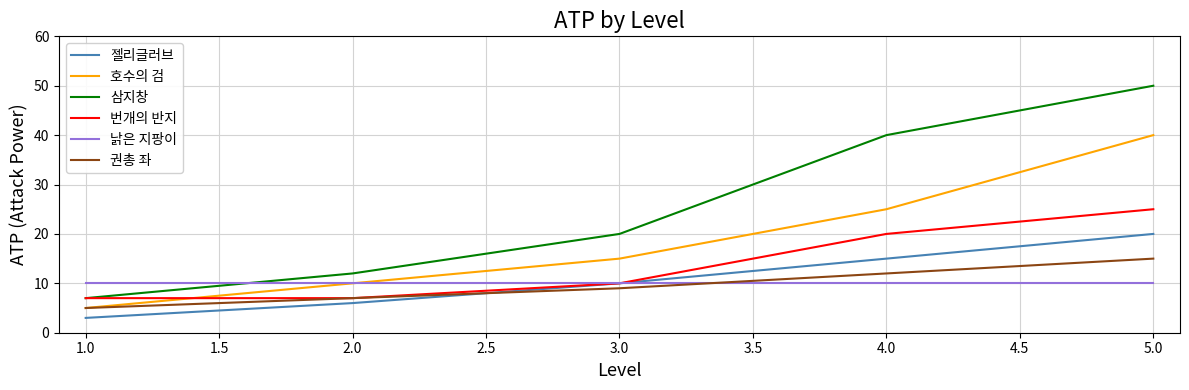

Rank the categories by 젤리글러브 value from lowest to highest.

1.0, 2.0, 3.0, 4.0, 5.0